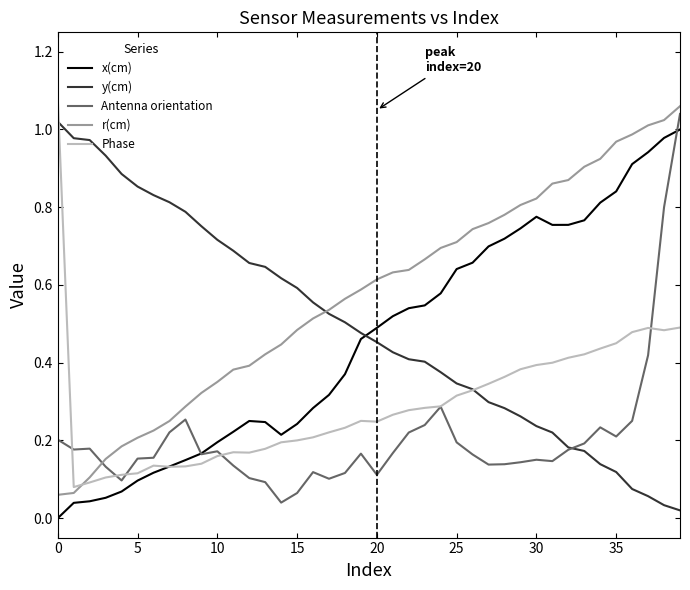

Which series has the largest total across all categories?

r(cm)